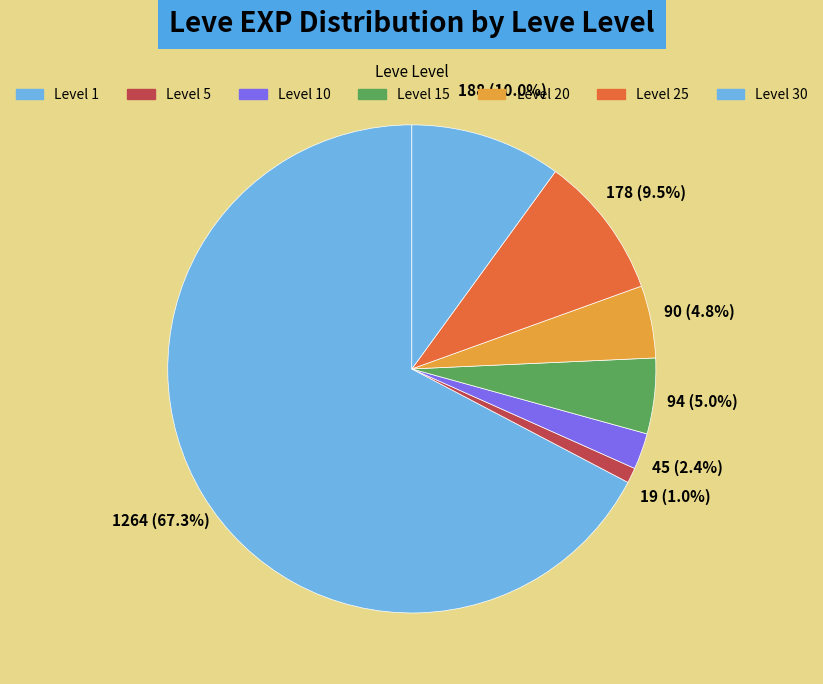

How many segments does this pie chart have?

7